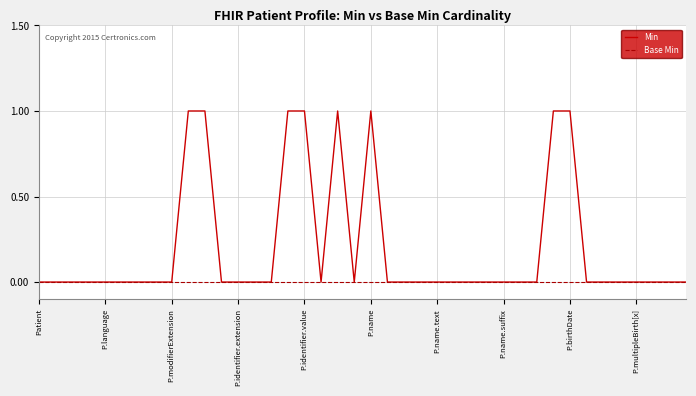

Which series has the widest spread of values?

Min